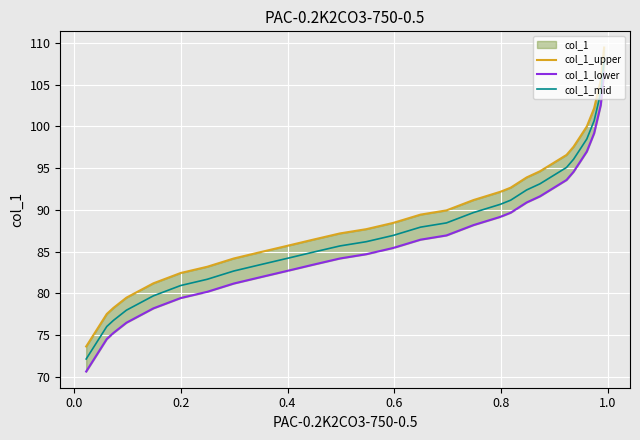

How many values in the col_1_upper series are below 89?

14